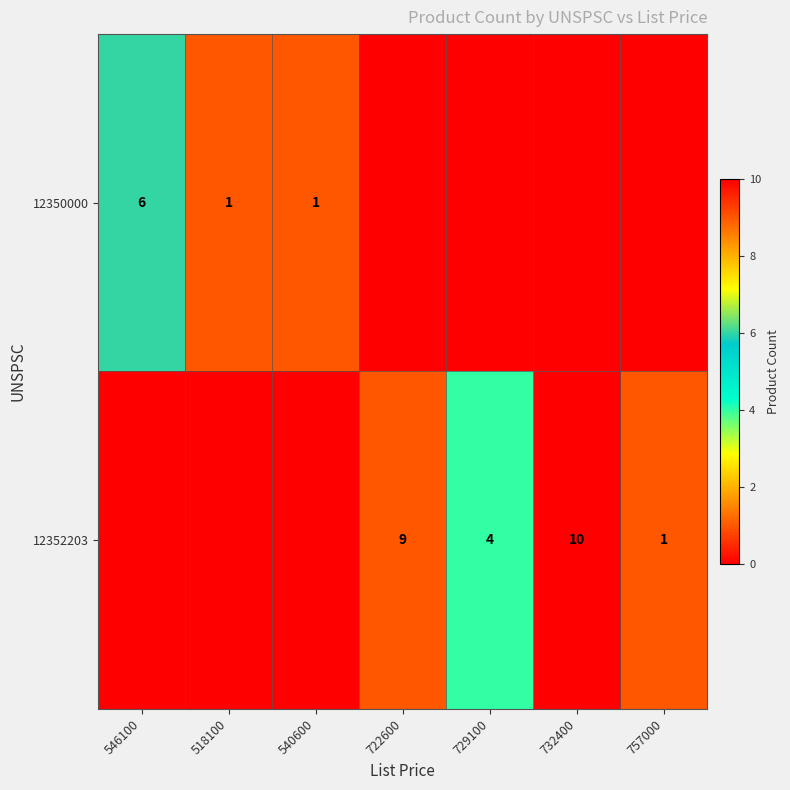

What is the sum of the 12352203 values at 757000 and 732400?

11